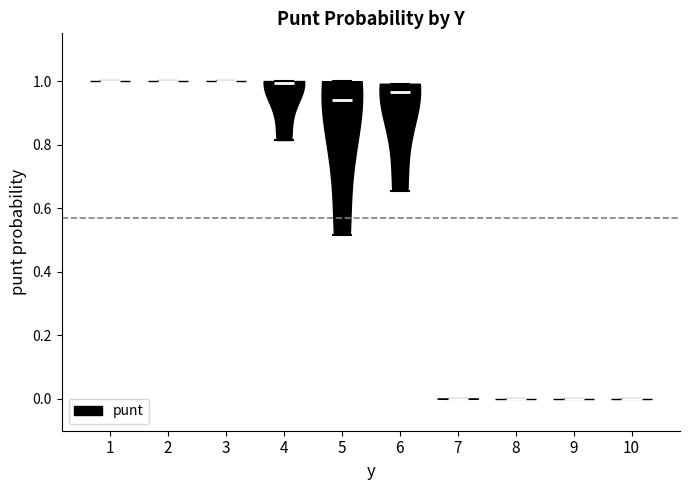

Reading left to right, read every violin against the y-axis: where its median line is, and the lowest and highest points it reaches. The values are not printed on the chart, so give them approximately, as read against the axis.

1: median line 1.00, lowest point 1.00, highest point 1.00
2: median line 1.00, lowest point 1.00, highest point 1.00
3: median line 1.00, lowest point 1.00, highest point 1.00
4: median line 1.00, lowest point 0.82, highest point 1.00
5: median line 0.94, lowest point 0.52, highest point 1.00
6: median line 0.96, lowest point 0.66, highest point 1.00
7: median line 0.00, lowest point 0.00, highest point 0.00
8: median line 0.00, lowest point 0.00, highest point 0.00
9: median line 0.00, lowest point 0.00, highest point 0.00
10: median line 0.00, lowest point 0.00, highest point 0.00